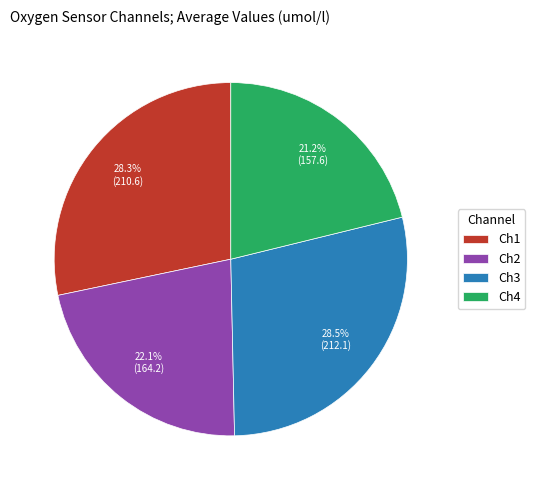

To the nearest percent, what is the difference between the Ch3 and Ch2 slice percentages?

6%